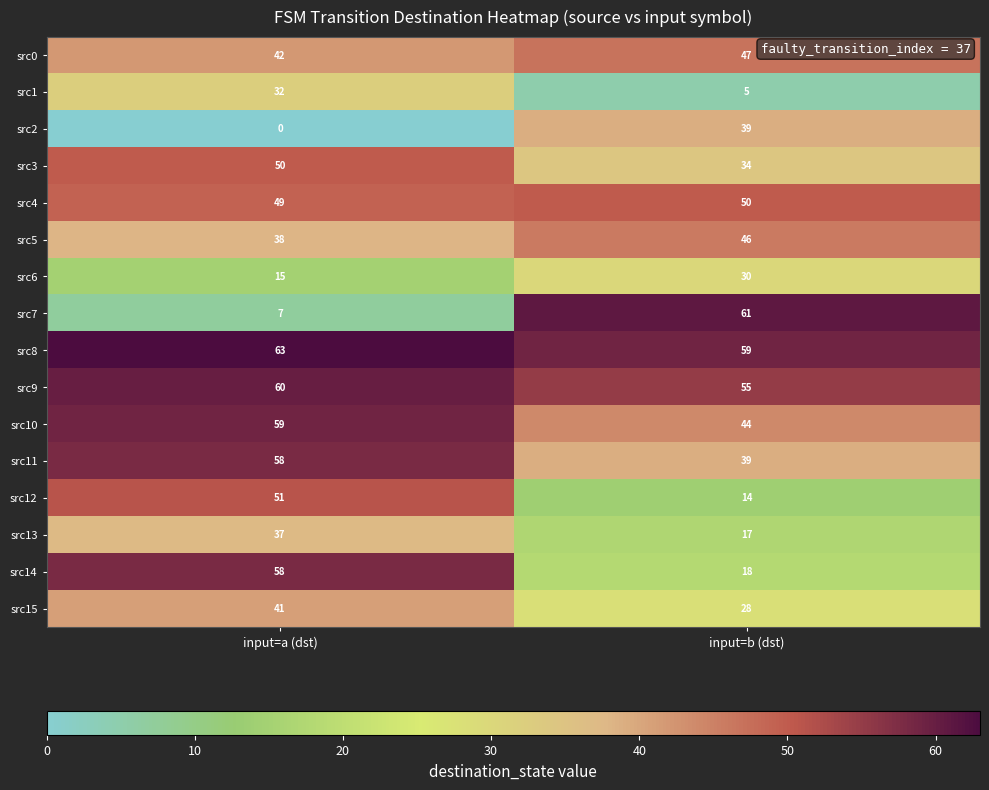

Rank the categories by src11 value from highest to lowest.

input=a (dst), input=b (dst)